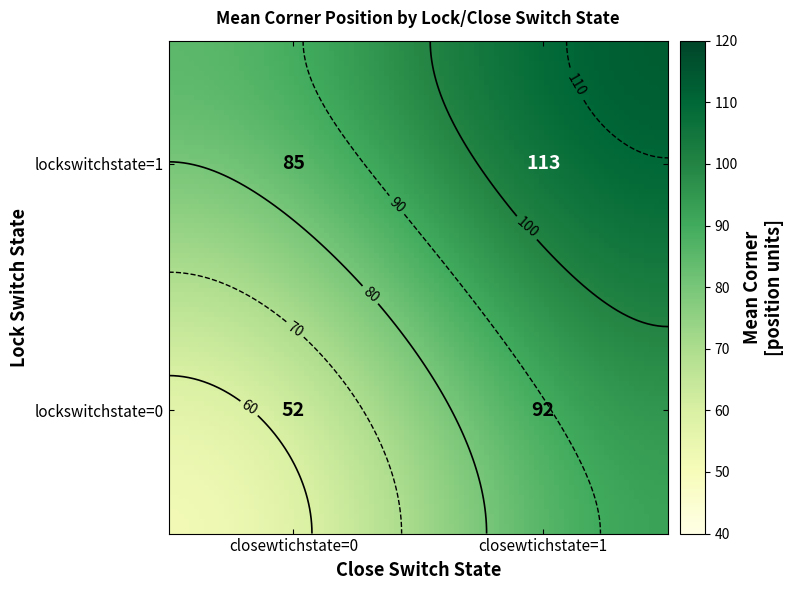

The chart shows a value of 85 at (1, 0). True or false?

True